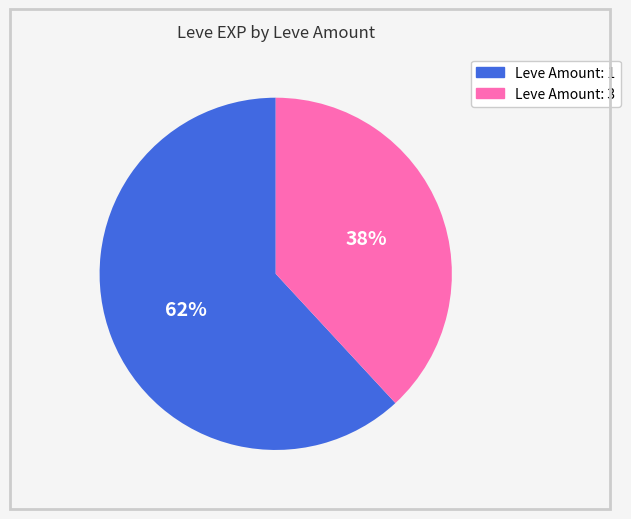

To the nearest percent, what is the average slice percentage?

50%